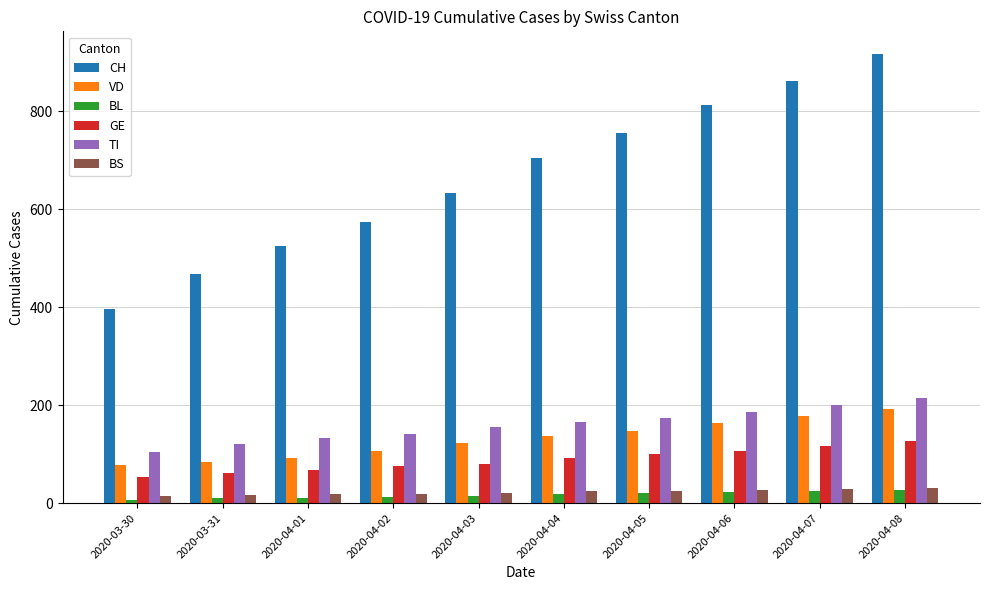

Which series has the largest total across all categories?

CH